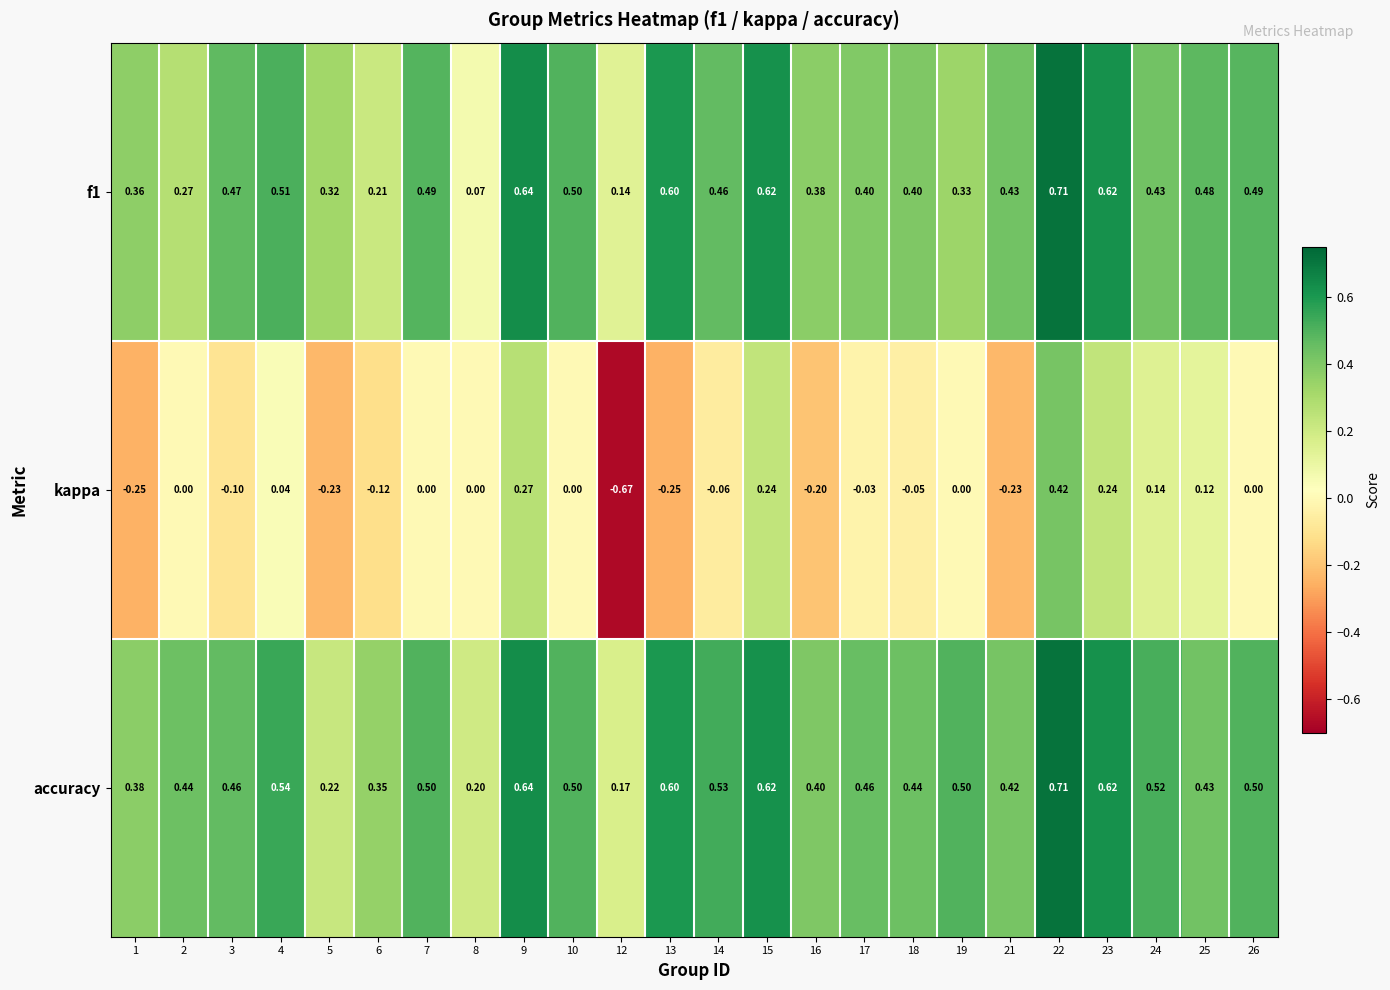

Which series changed the most between 8 and 17?

f1